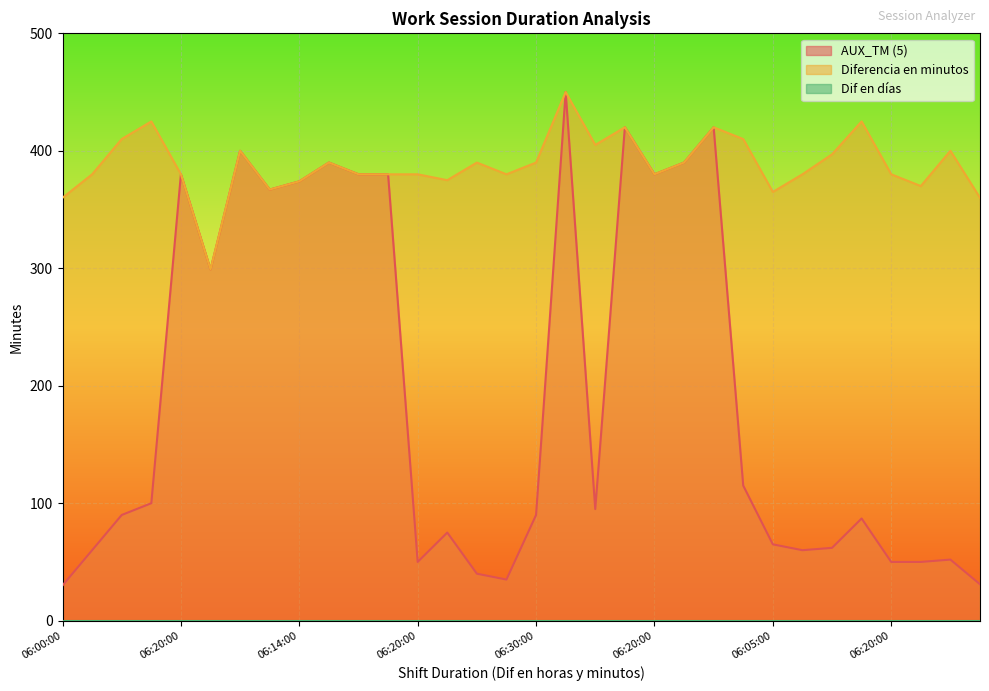

How many values in the AUX_TM (5) series exceed 95?

15